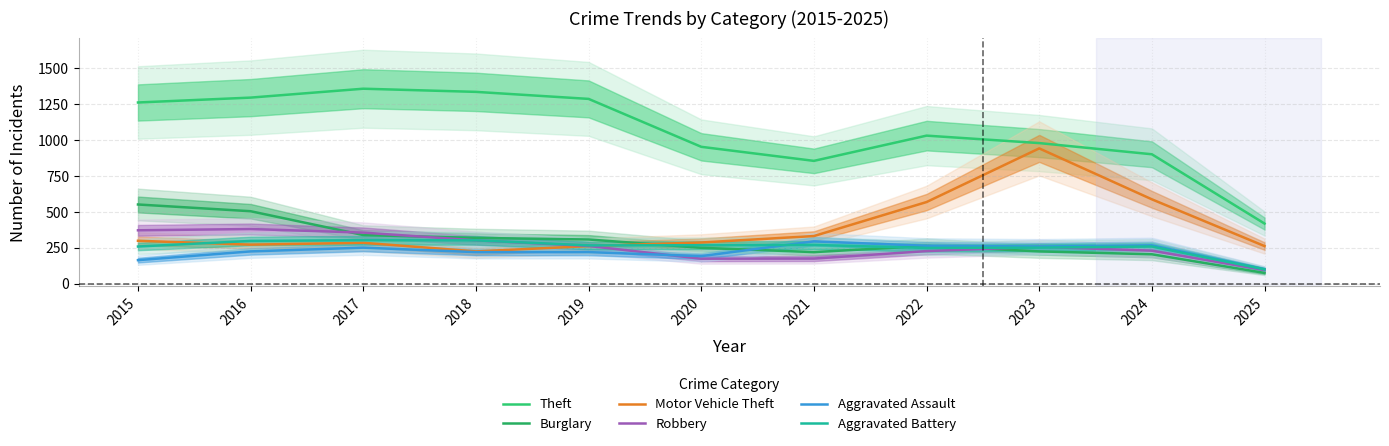

How many values in the Aggravated Battery series are below 267?

5